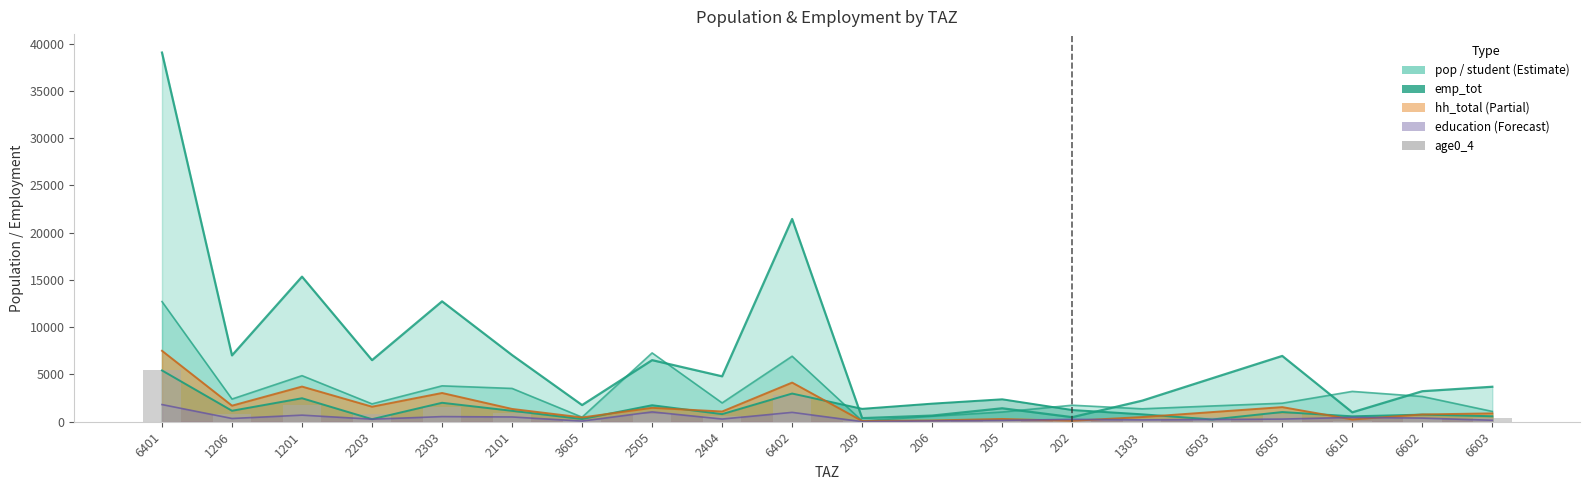

Reading right to left, transcribe all the data shown in this chart.

6603=399.0	6602=348.2	6610=107.5	6505=773.3	6503=511.0	1303=250.5	202=43.0	205=126.8	206=58.0	209=33.9	6402=2815.9	2404=624.3	2505=846.9	3605=192.1	2101=925.8	2303=1512.7	2203=797.6	1201=1805.2	1206=825.6	6401=5465.9